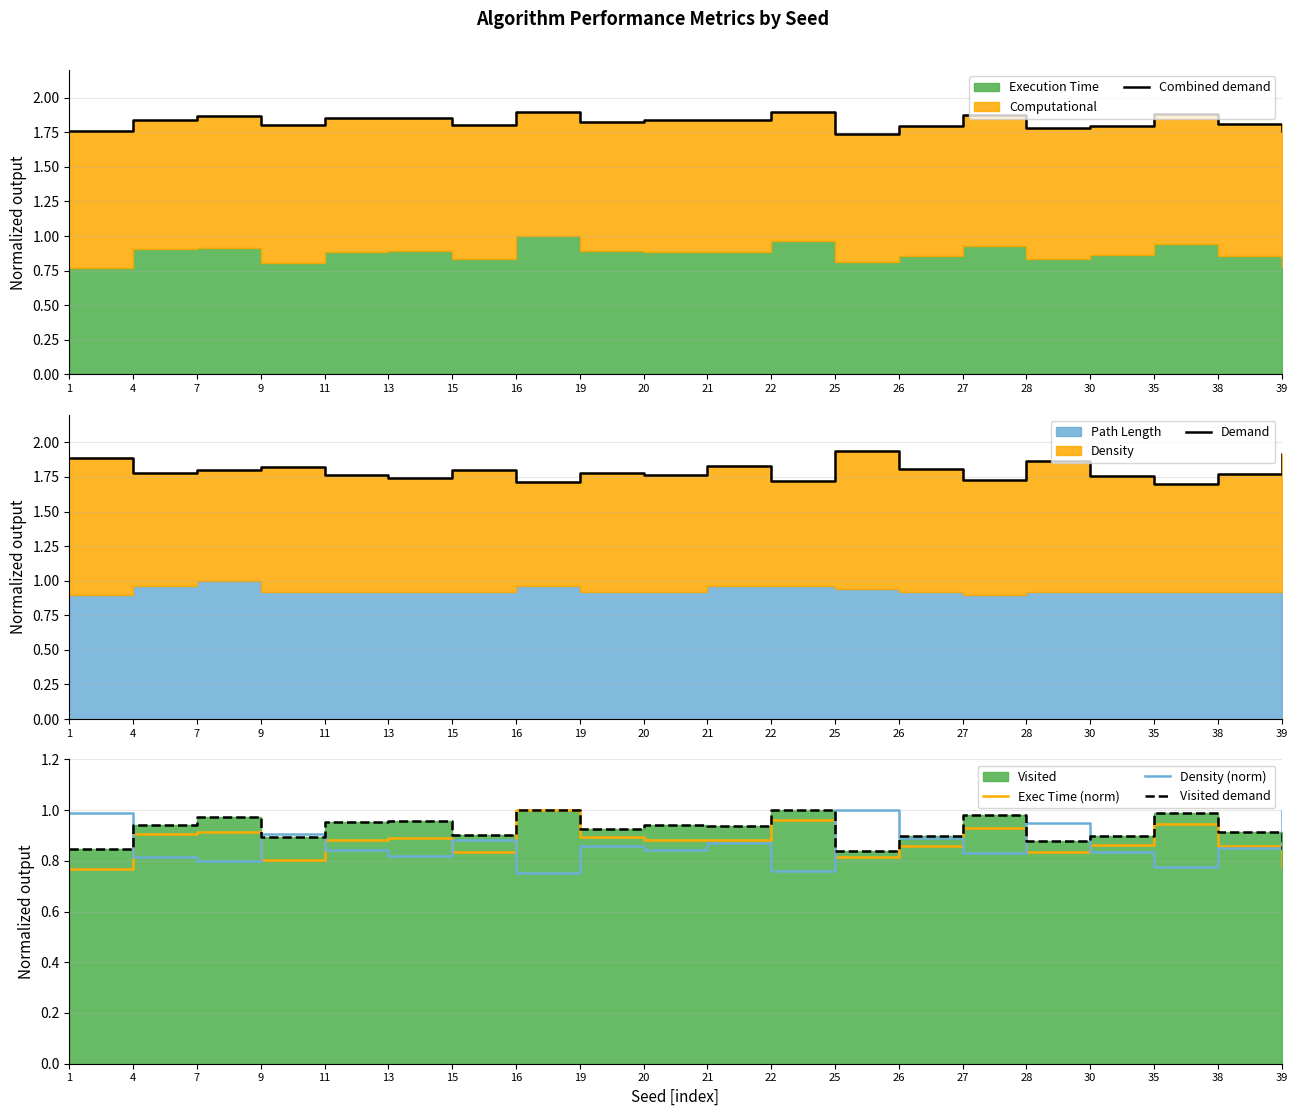

True or false: Density (norm) has a value of 1.3 at 21.

False